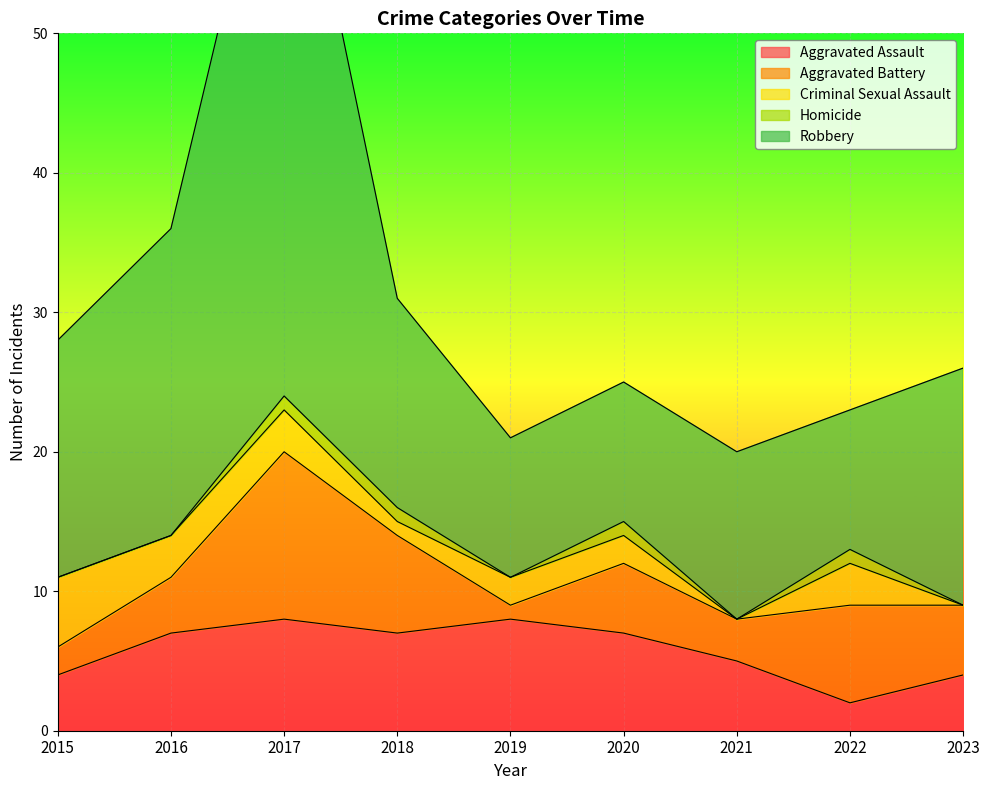

How many categories are shown in the chart?

9